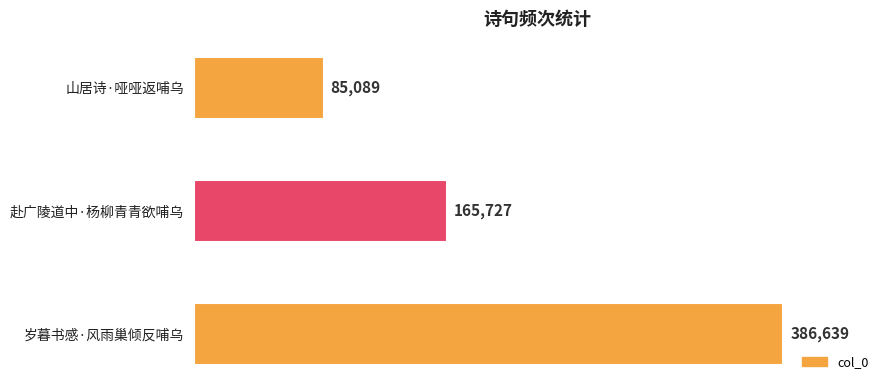

What is the sum of all values?

637455